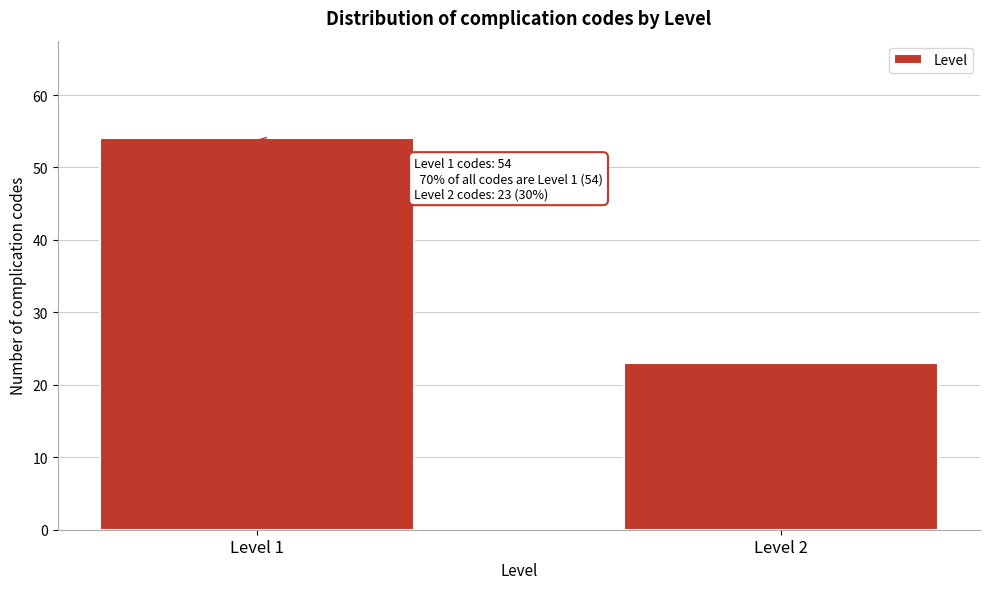

Reading right to left, extract all data points from this chart.

Level 2=23	Level 1=54